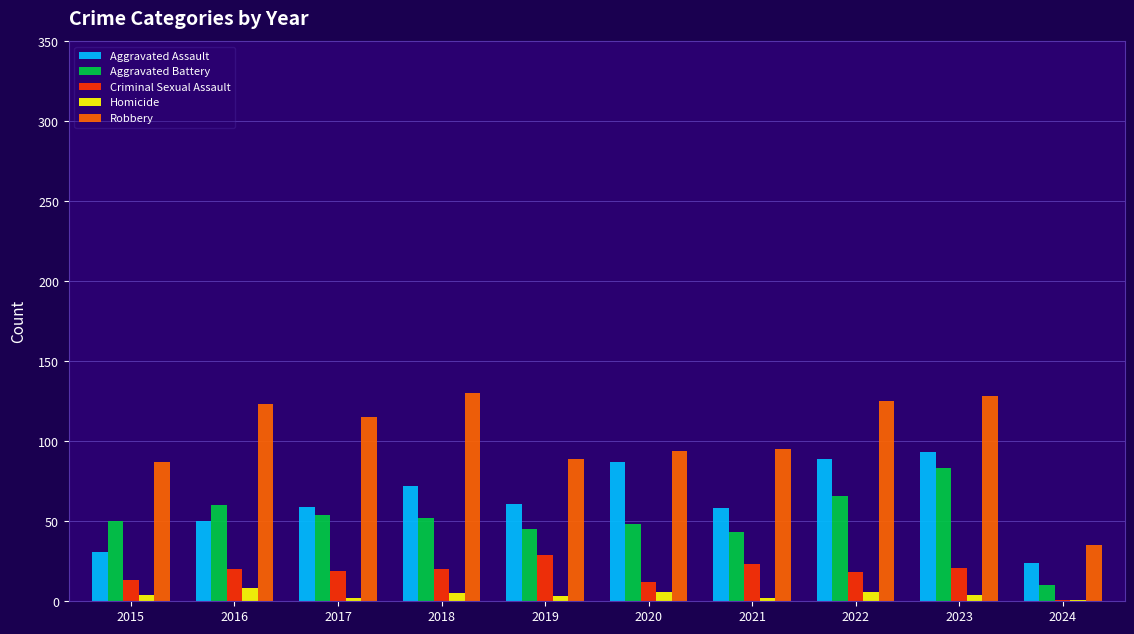

Which series has the largest total across all categories?

Robbery